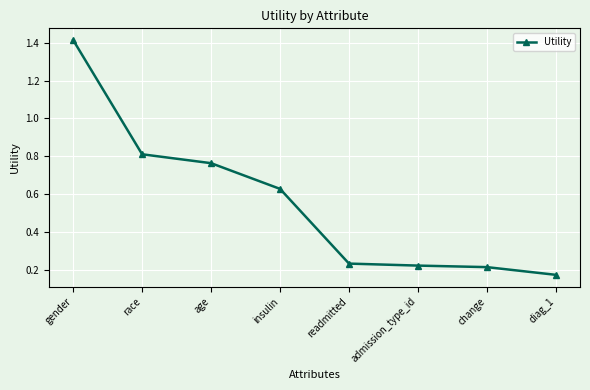

What is the sum of all values?

4.5